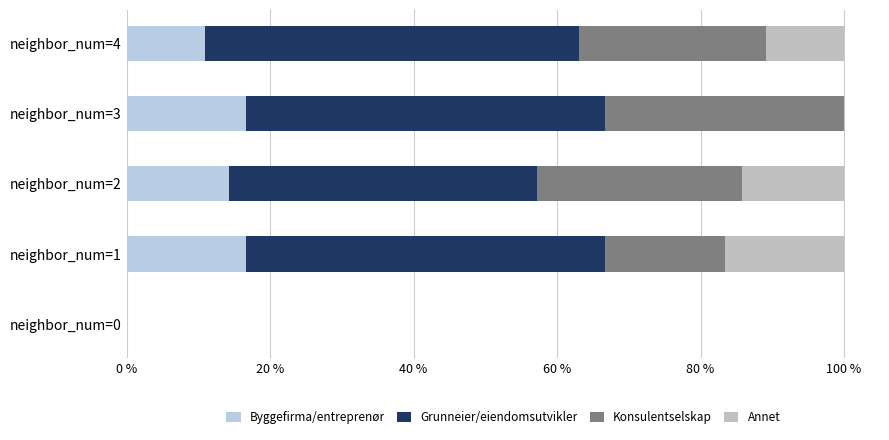

At how many categories does at least one series exceed 28?

4